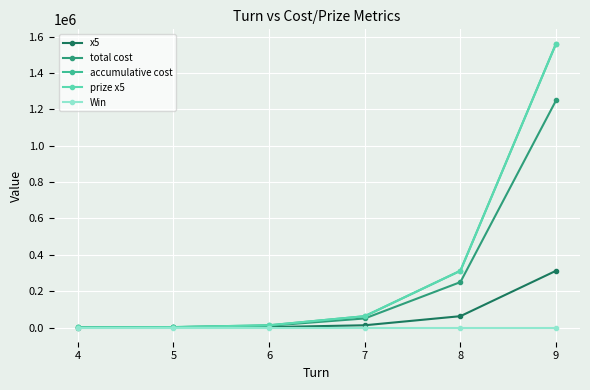

What value does the Win series have at 9?

100